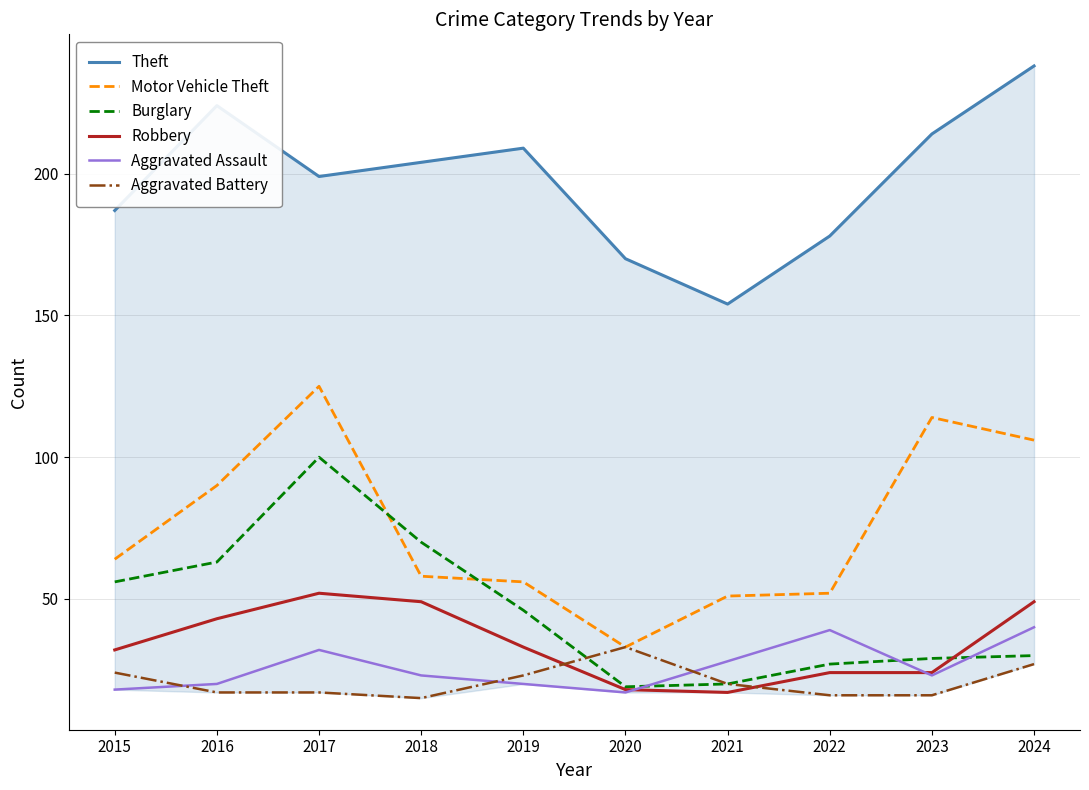

How many interior local valleys does the Theft series have?

2